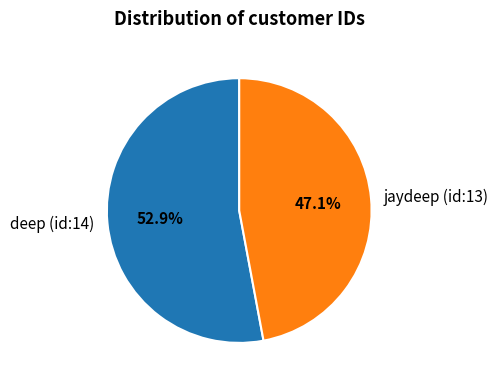

Count the number of slices in the pie.

2